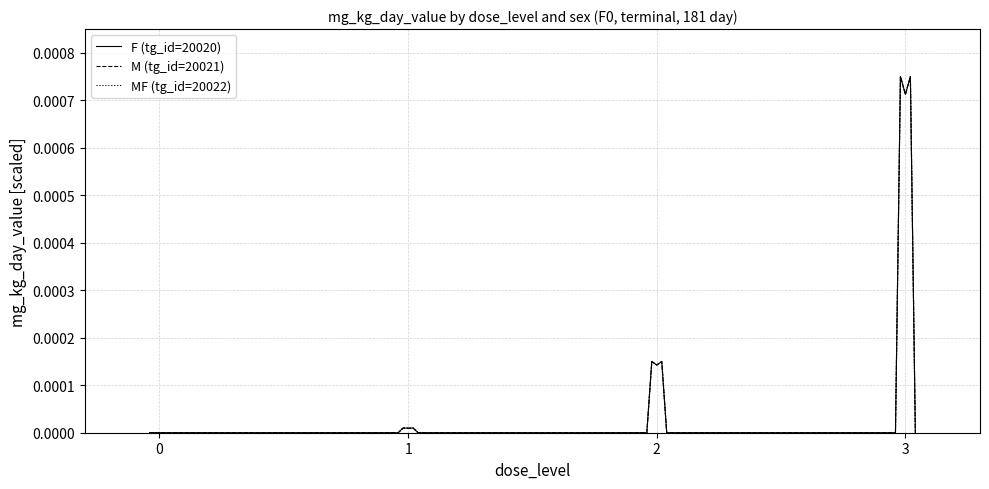

True or false: M (tg_id=20021) and F (tg_id=20020) cross at least once.

False